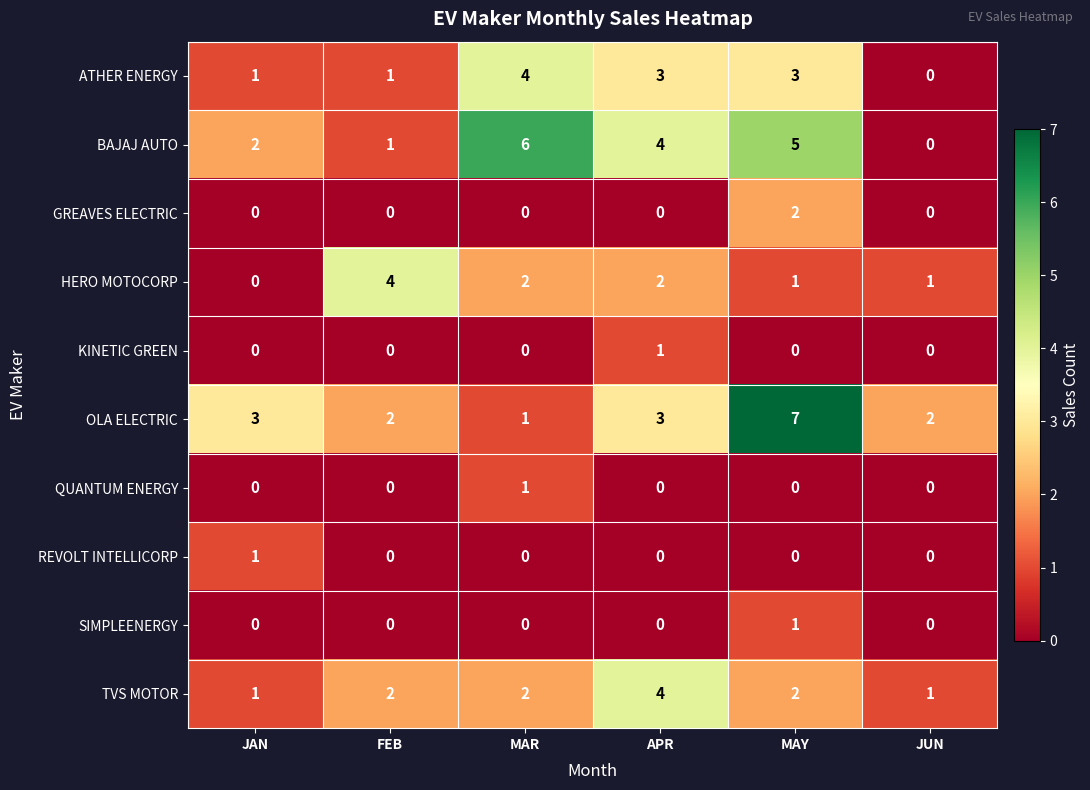

True or false: BAJAJ AUTO has a value of 2 at JAN.

True